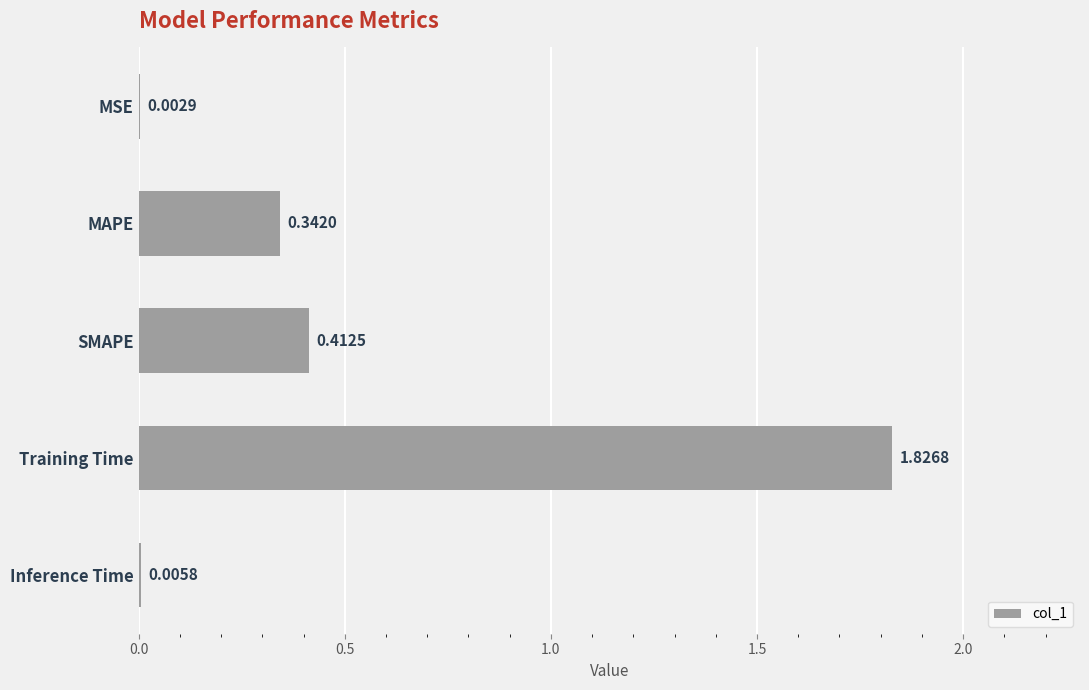

Which category has the highest value across all series?

Training Time